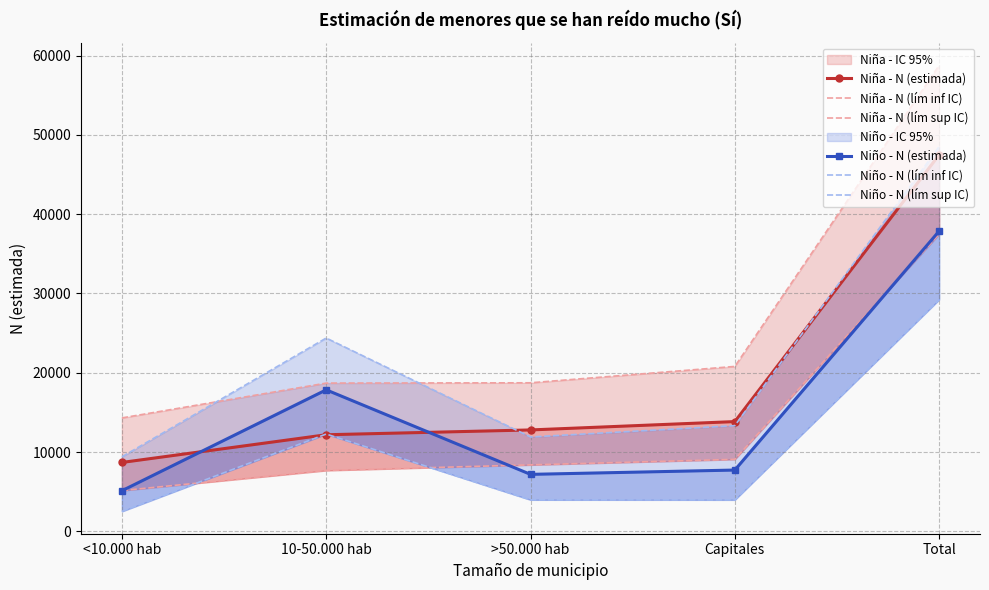

True or false: Niño - N (lím sup IC) has a value of 2909 at Capitales.

False